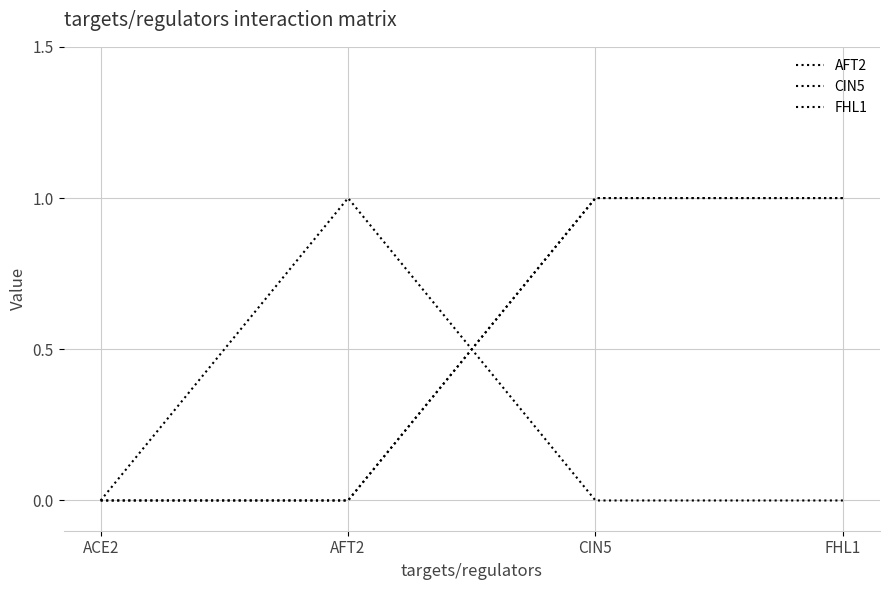

Is this an area chart (filled region under the line)?

No